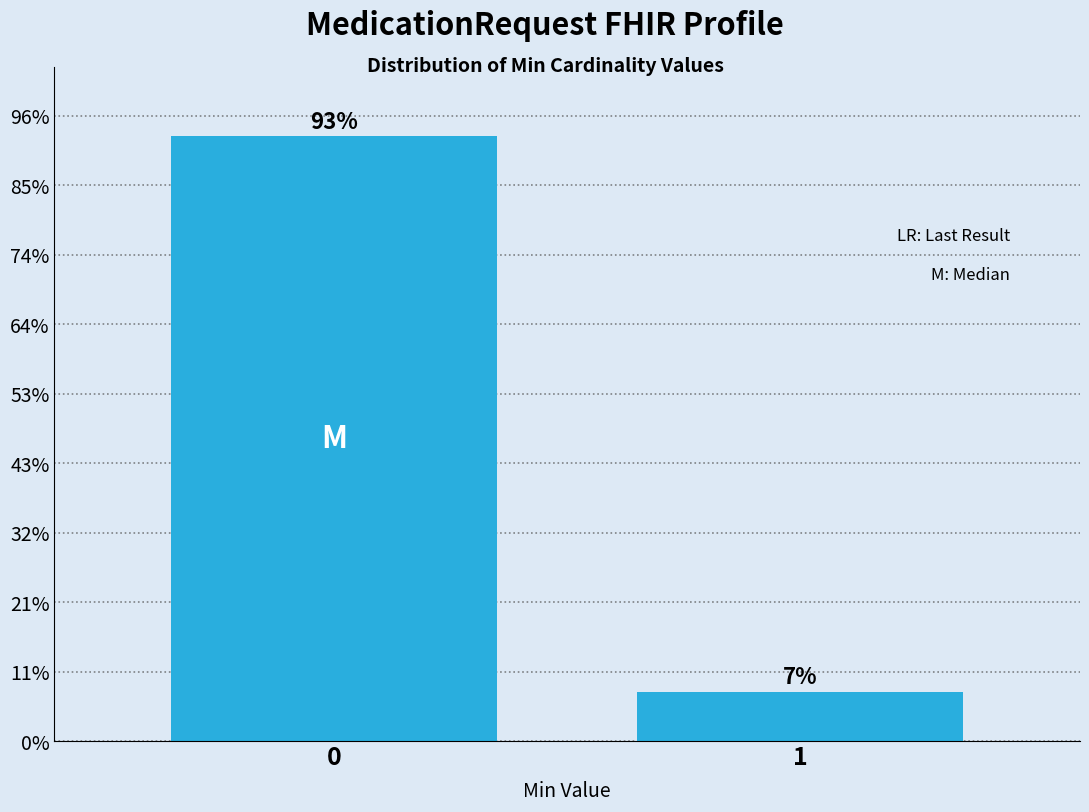

Are the bars horizontal?

No